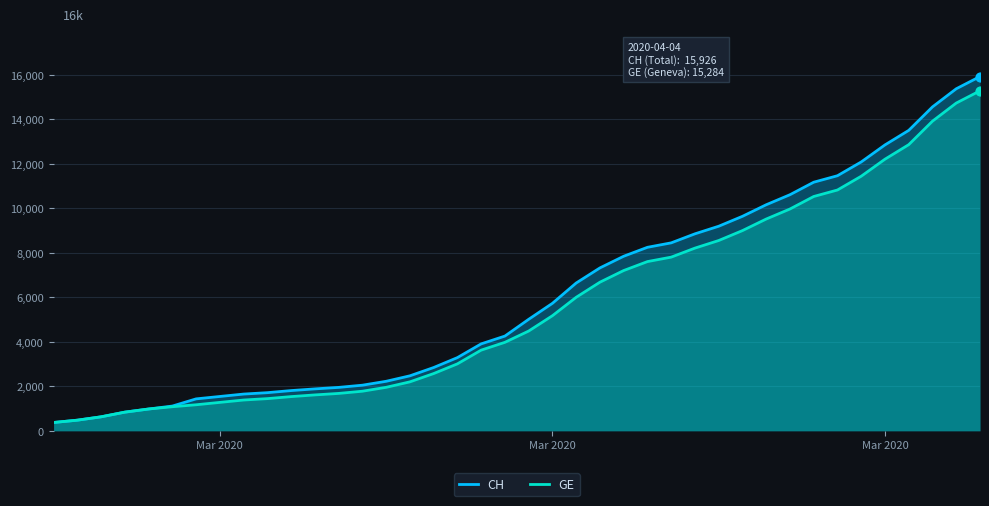

How many lines are shown in the chart?

2